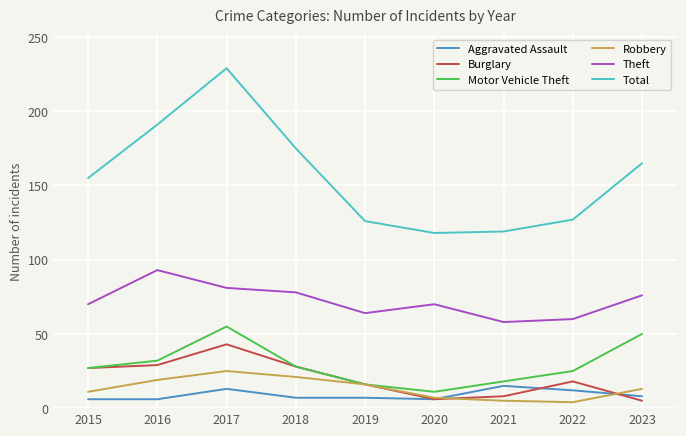

True or false: Theft has a value of 39 at 2023.

False